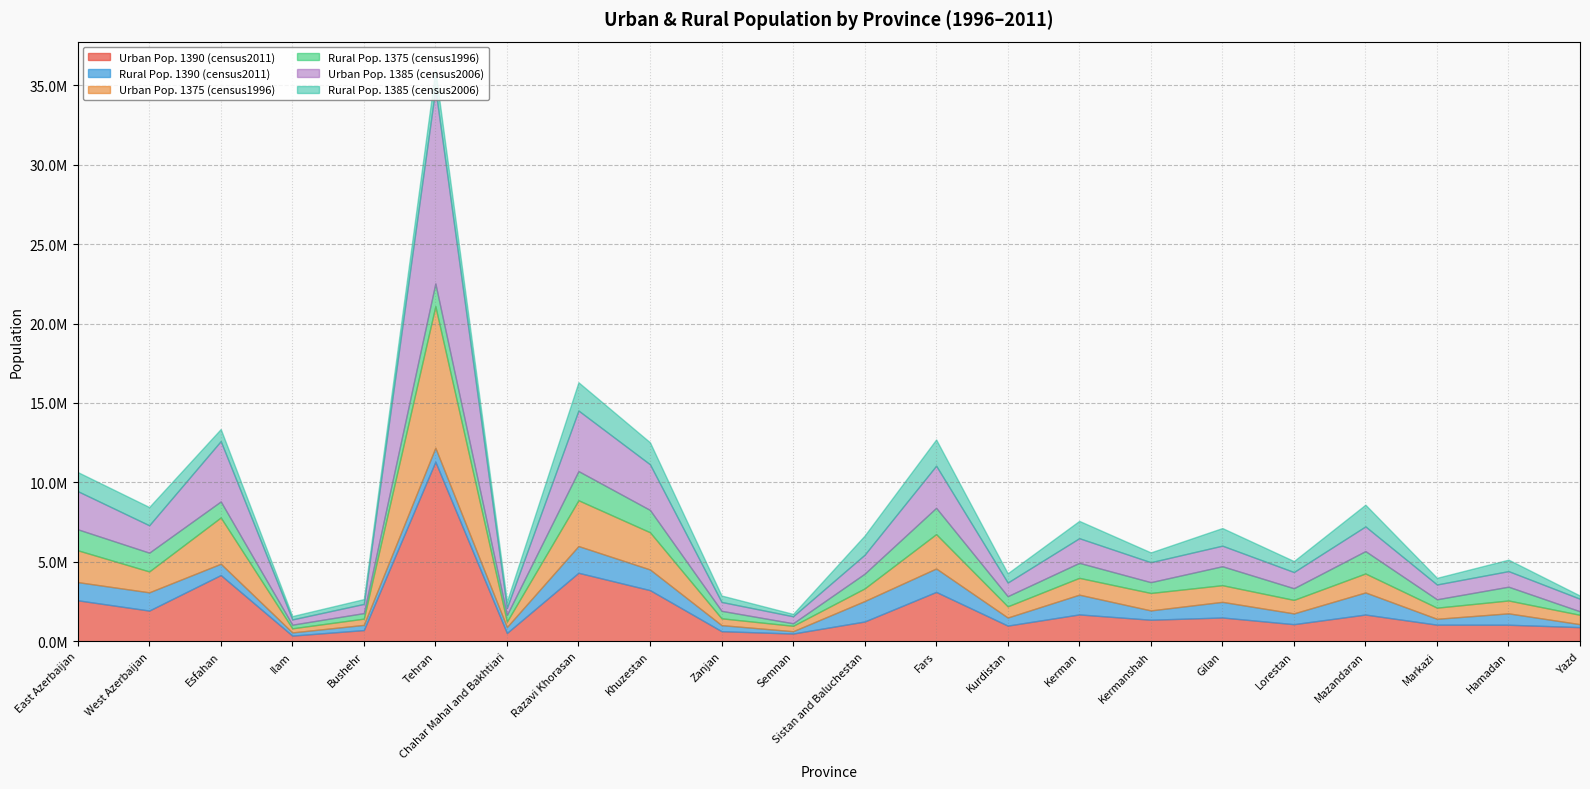

Reading left to right, transcribe all the data shown in this chart.

Urban Pop. 1390 (census2011): East Azerbaijan=2579178	West Azerbaijan=1932544	Esfahan=4168219	Ilam=356896	Bushehr=704393	Tehran=11305832	Chahar Mahal and Bakhtiari=521071	Razavi Khorasan=4311210	Khuzestan=3218451	Zanjan=634809	Semnan=486345	Sistan and Baluchestan=1243079	Fars=3106732	Kurdistan=985874	Kerman=1689842	Kermanshah=1355094	Gilan=1497170	Lorestan=1075951	Mazandaran=1682152	Markazi=1045001	Hamadan=1040605	Yazd=889583
Rural Pop. 1390 (census2011): East Azerbaijan=1145442	West Azerbaijan=1148032	Esfahan=710989	Ilam=199327	Bushehr=325993	Tehran=877437	Chahar Mahal and Bakhtiari=372746	Razavi Khorasan=1682405	Khuzestan=1301268	Zanjan=380925	Semnan=144873	Sistan and Baluchestan=1288160	Fars=1475350	Kurdistan=507771	Kerman=1242344	Kermanshah=586621	Gilan=983701	Lorestan=677416	Mazandaran=1391786	Markazi=368958	Hamadan=716669	Yazd=184829
Urban Pop. 1375 (census1996): East Azerbaijan=2004484	West Azerbaijan=1315161	Esfahan=2914874	Ilam=259687	Bushehr=394489	Tehran=8912331	Chahar Mahal and Bakhtiari=342905	Razavi Khorasan=2883563	Khuzestan=2342514	Zanjan=429013	Semnan=342455	Sistan and Baluchestan=794528	Fars=2163119	Kurdistan=705715	Kerman=1060075	Kermanshah=1098282	Gilan=1049980	Lorestan=850016	Mazandaran=1194233	Markazi=701547	Hamadan=810640	Yazd=589955
Rural Pop. 1375 (census1996): East Azerbaijan=1321056	West Azerbaijan=1181159	Esfahan=1008381	Ilam=228199	Bushehr=349186	Tehran=1431634	Chahar Mahal and Bakhtiari=418263	Razavi Khorasan=1836339	Khuzestan=1404258	Zanjan=471877	Semnan=158992	Sistan and Baluchestan=928051	Fars=1653917	Kurdistan=640668	Kerman=944253	Kermanshah=680314	Gilan=1191916	Lorestan=734418	Mazandaran=1407775	Markazi=527265	Hamadan=867317	Yazd=220446
Urban Pop. 1385 (census2006): East Azerbaijan=2402539	West Azerbaijan=1724954	Esfahan=3798728	Ilam=331231	Bushehr=577465	Tehran=12260431	Chahar Mahal and Bakhtiari=442298	Razavi Khorasan=3811900	Khuzestan=2873564	Zanjan=559340	Semnan=440559	Sistan and Baluchestan=1193198	Fars=2652947	Kurdistan=855819	Kerman=1552519	Kermanshah=1255319	Gilan=1295751	Lorestan=1020150	Mazandaran=1554143	Markazi=932073	Hamadan=980771	Yazd=789803
Rural Pop. 1385 (census2006): East Azerbaijan=1200820	West Azerbaijan=1148505	Esfahan=758890	Ilam=210703	Bushehr=303409	Tehran=1161889	Chahar Mahal and Bakhtiari=414624	Razavi Khorasan=1779980	Khuzestan=1383946	Zanjan=405261	Semnan=149183	Sistan and Baluchestan=1206547	Fars=1650614	Kurdistan=584337	Kerman=1089748	Kermanshah=618718	Gilan=1109104	Lorestan=691448	Mazandaran=1368233	Markazi=419184	Hamadan=721225	Yazd=200988